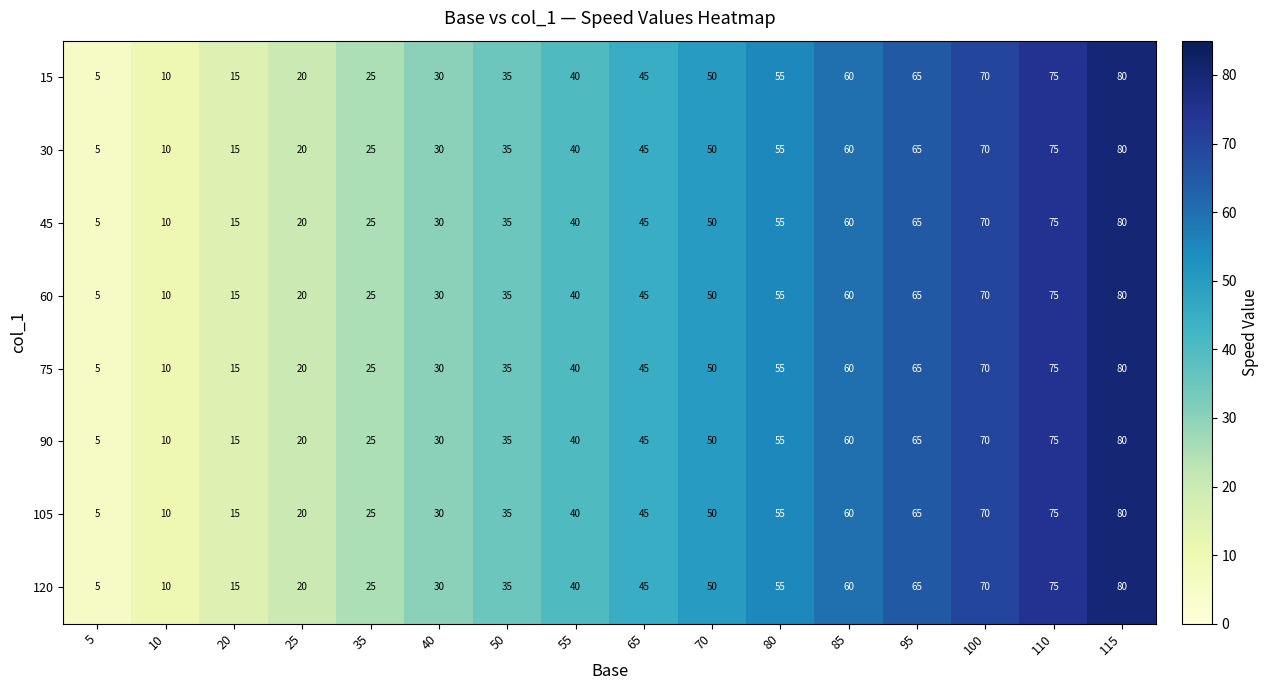

Read the 75 value at 100, to the nearest 5.

70